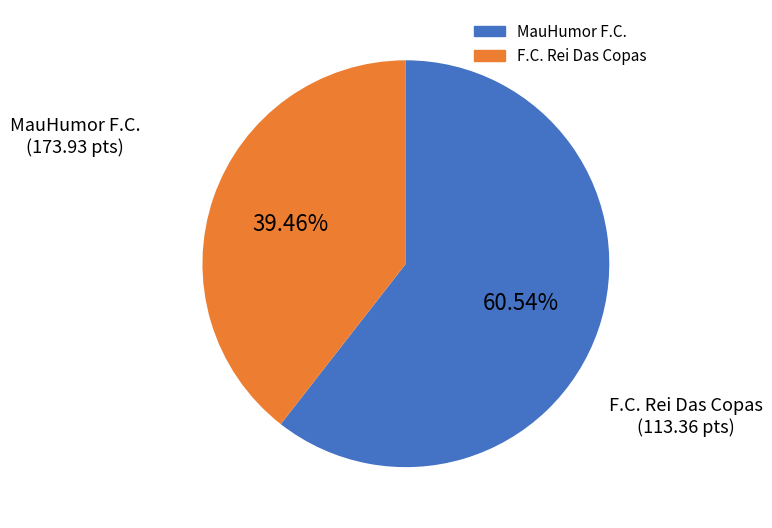

Which slice represents more than half of the pie?

MauHumor F.C.